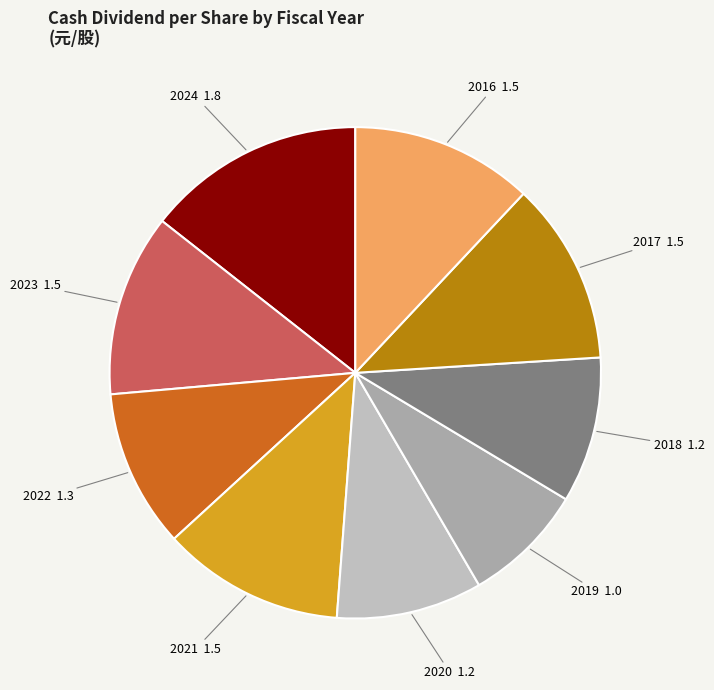

Which category has the biggest portion of the pie?

2024